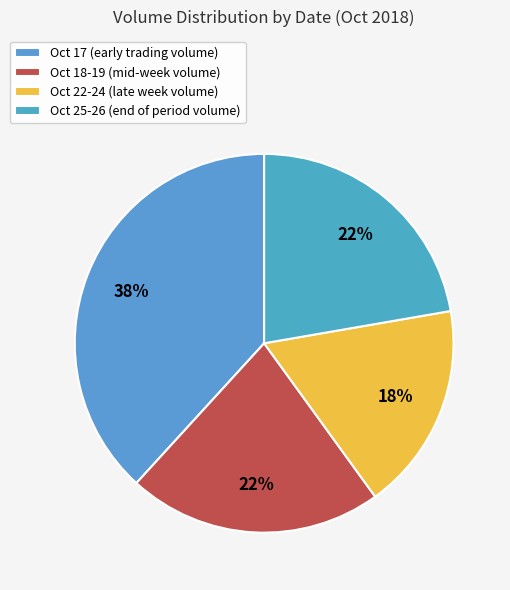

Is there any slice that represents more than half of the pie?

No